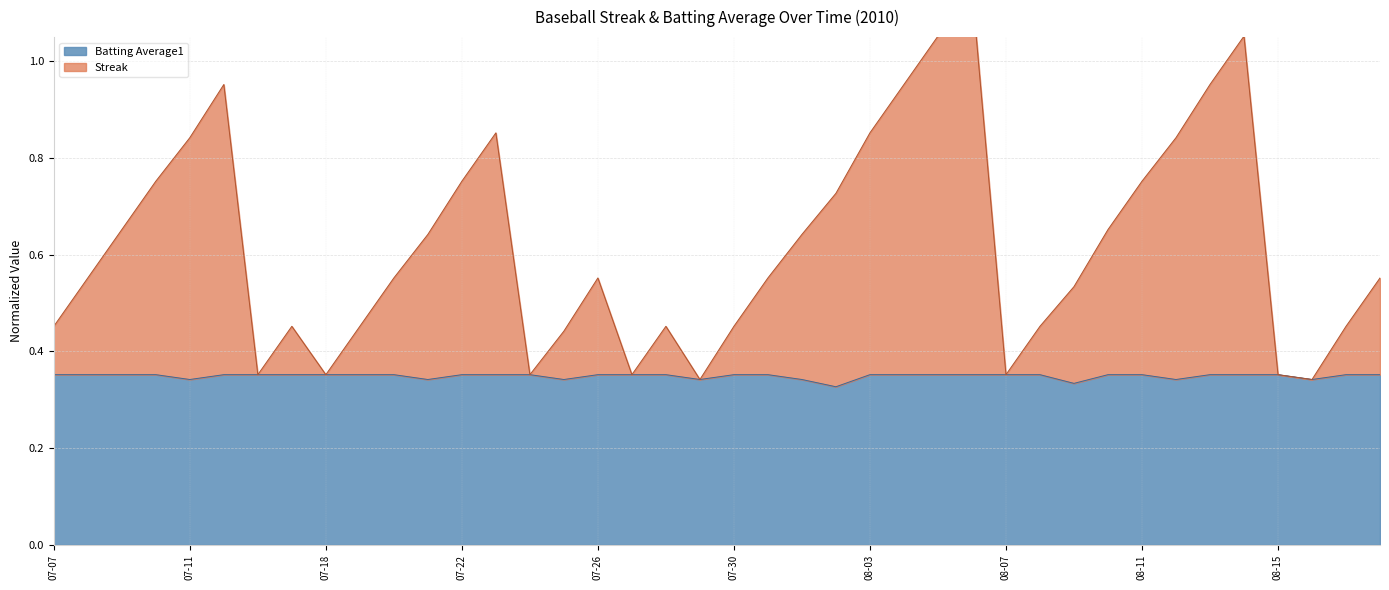

The value of Batting Average1 at 2010-08-06 is 0.5. True or false?

False